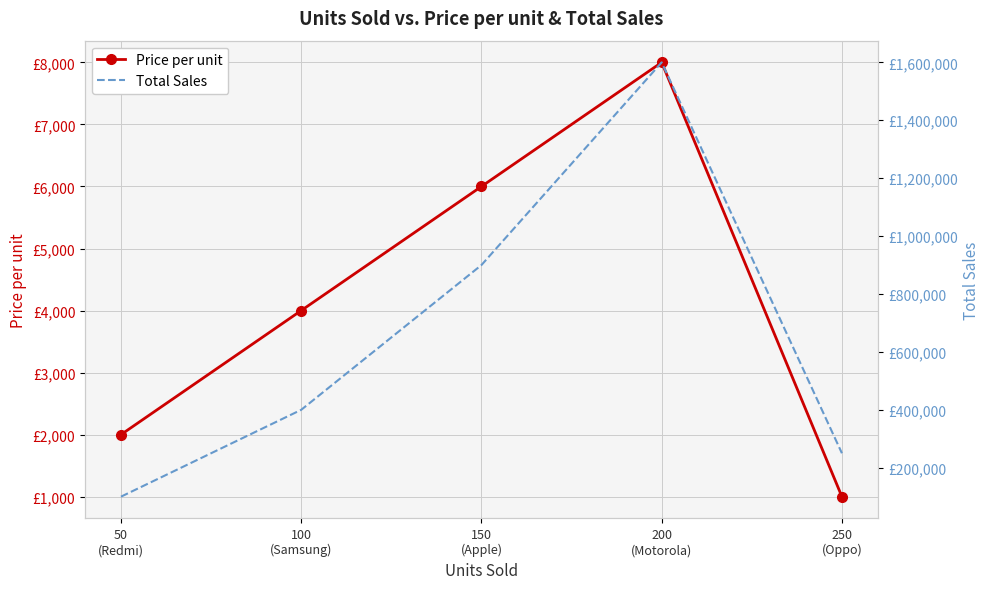

List the series in order of their peak value, lowest first.

Price per unit, Total Sales